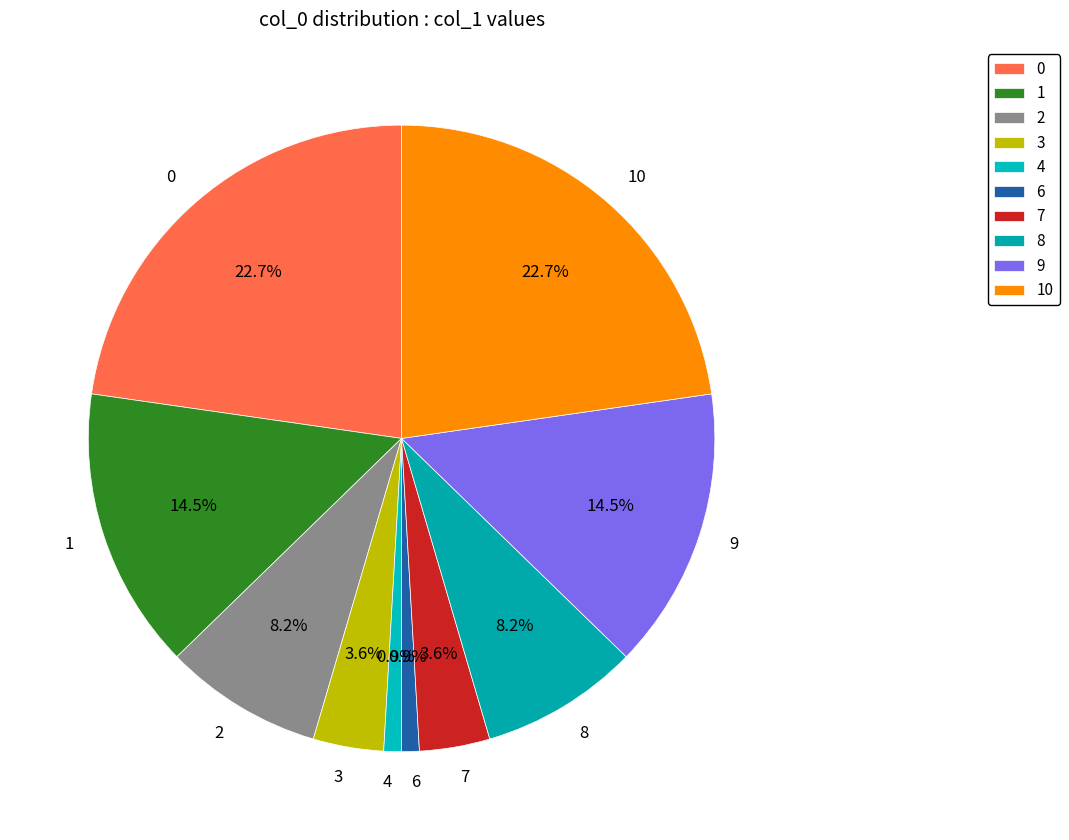

The 10 slice represents 23% of the pie. True or false?

True